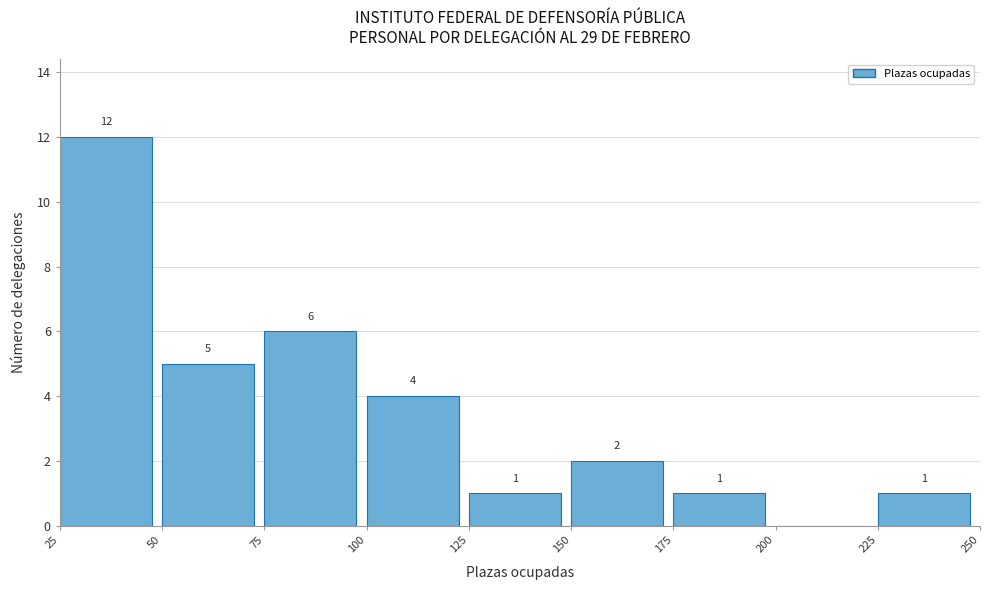

Over which range of the x-axis is the bar tallest?

25 to 50